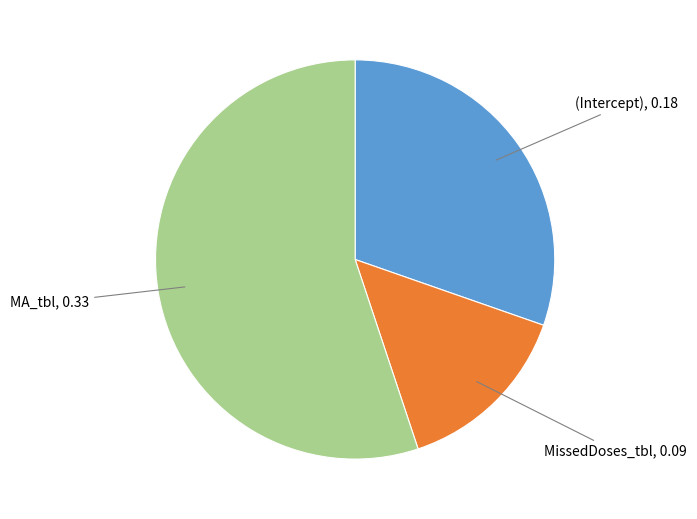

Does any single category account for the majority?

Yes